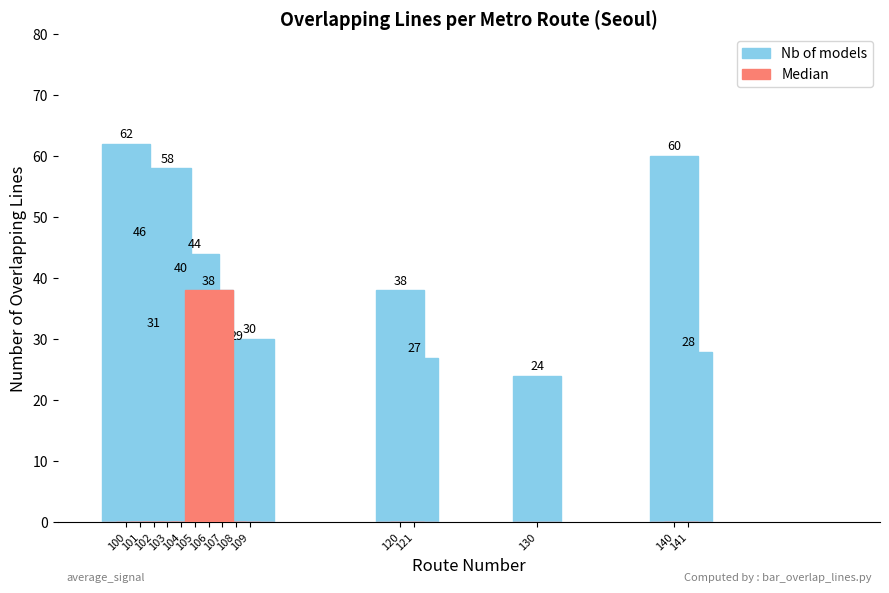

What is the value of the Median bar at the 7th from the left?

38